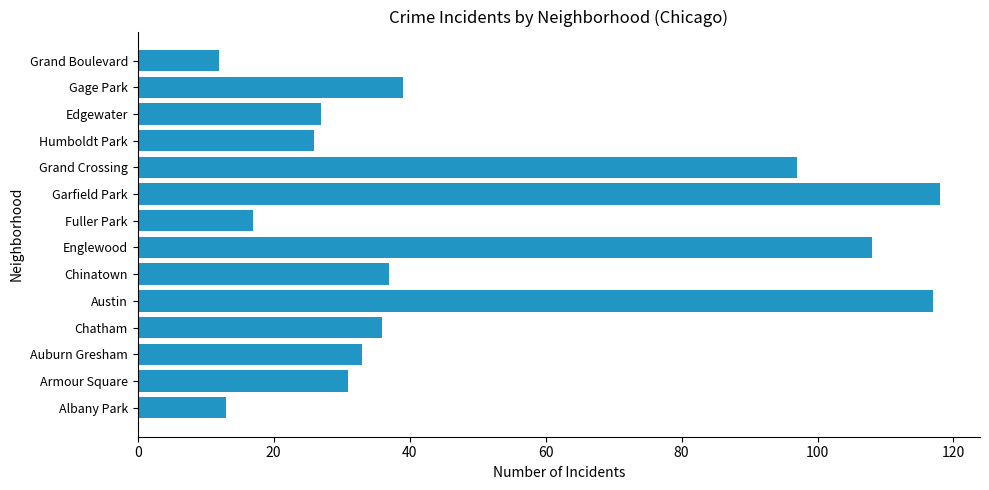

Reading top to bottom, extract all data points from this chart.

Grand Boulevard=12	Gage Park=39	Edgewater=27	Humboldt Park=26	Grand Crossing=97	Garfield Park=118	Fuller Park=17	Englewood=108	Chinatown=37	Austin=117	Chatham=36	Auburn Gresham=33	Armour Square=31	Albany Park=13